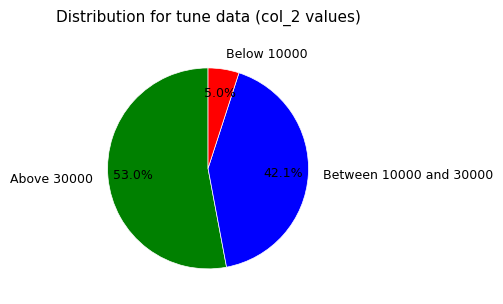

Which has a higher value, Above 30000 or Below 10000?

Above 30000